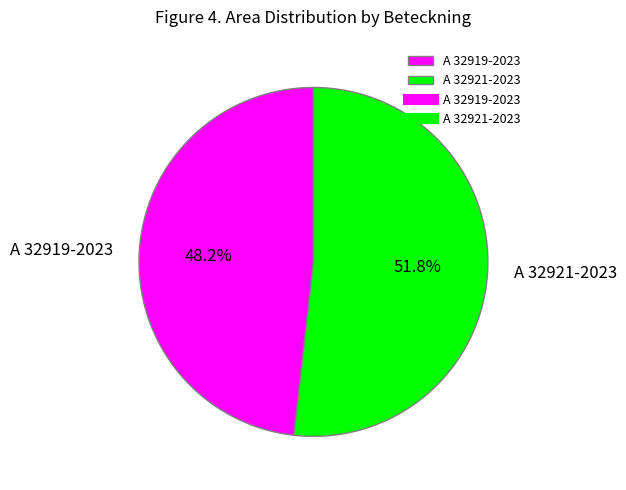

Which slice represents more than half of the pie?

A 32921-2023